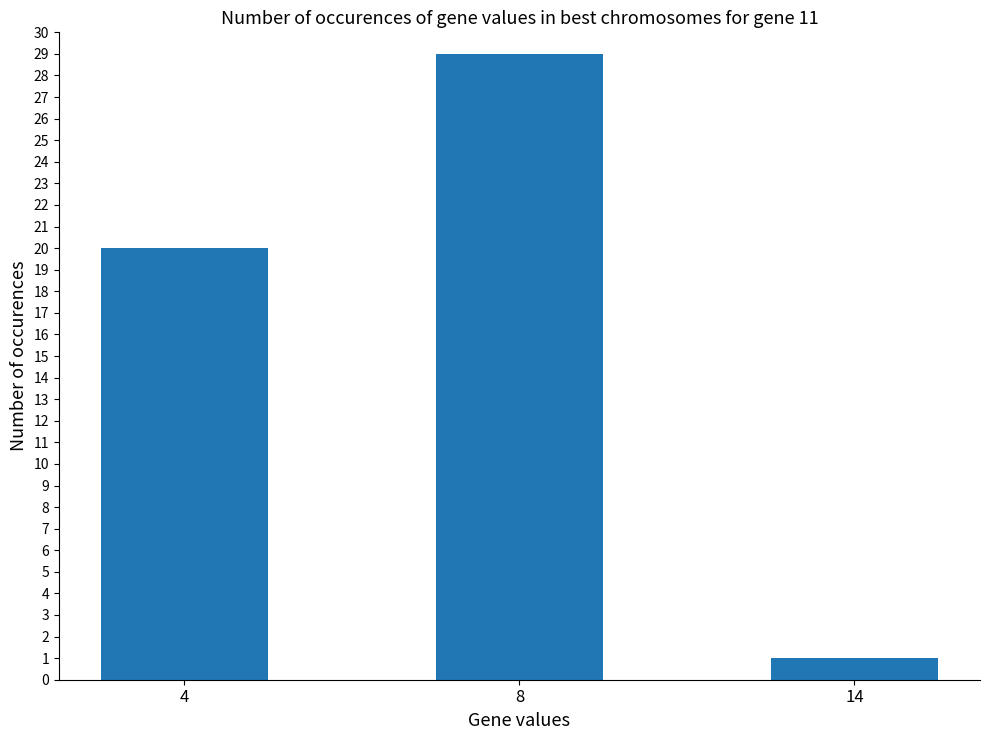

What is the maximum value shown in the chart?

29